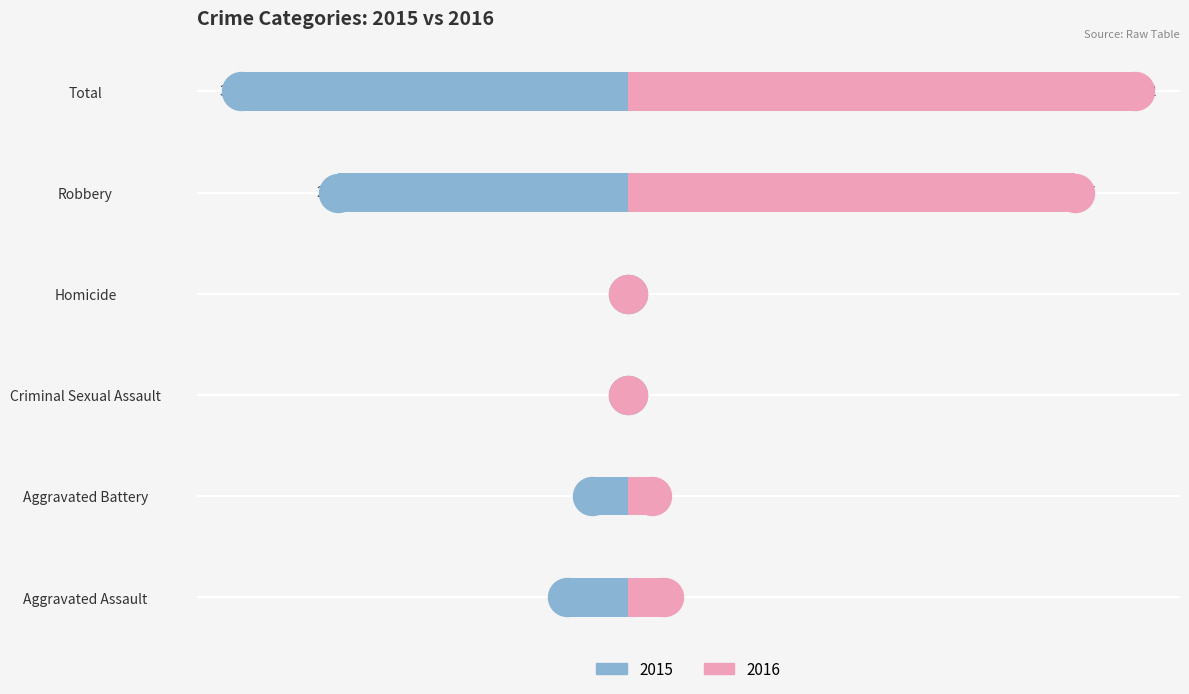

What is the difference between the second highest and second lowest values in the 2016 series?

37